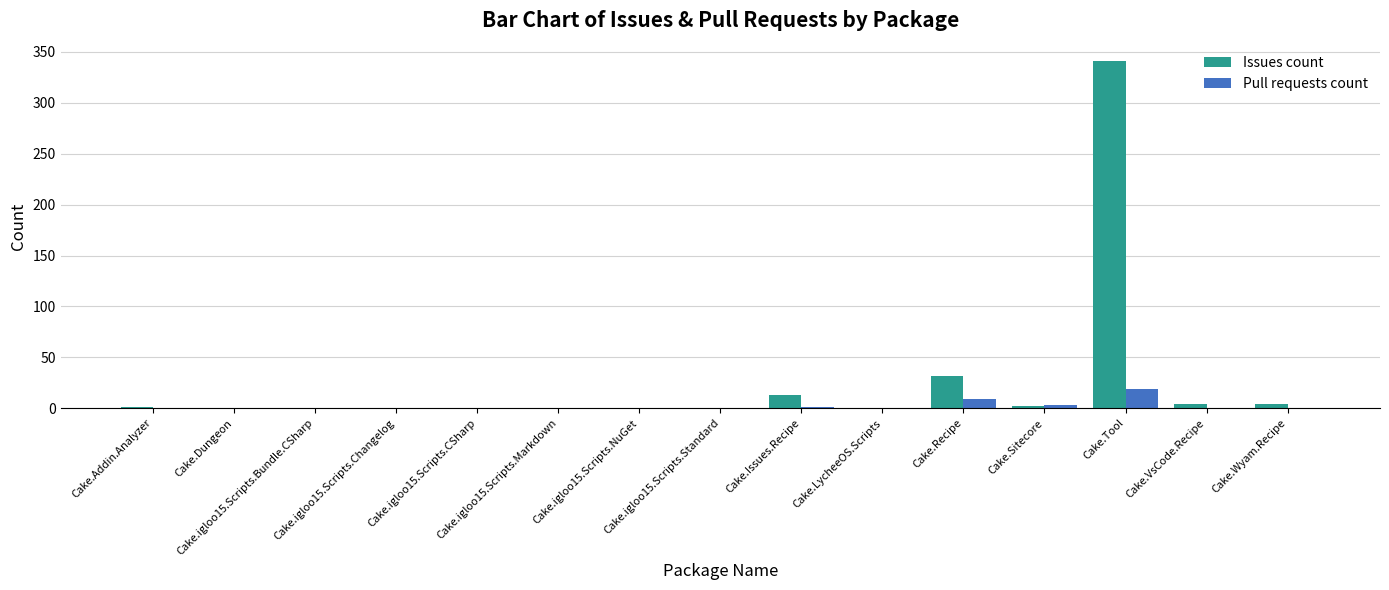

What is the sum of all Issues count values?

397